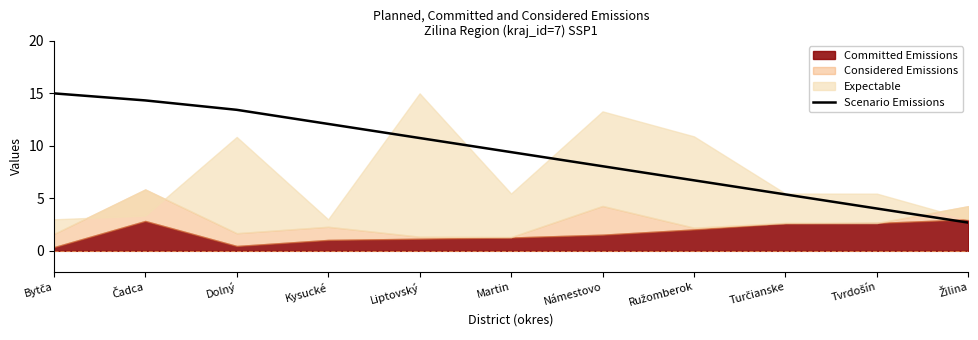

Does the chart have visible grid lines?

No